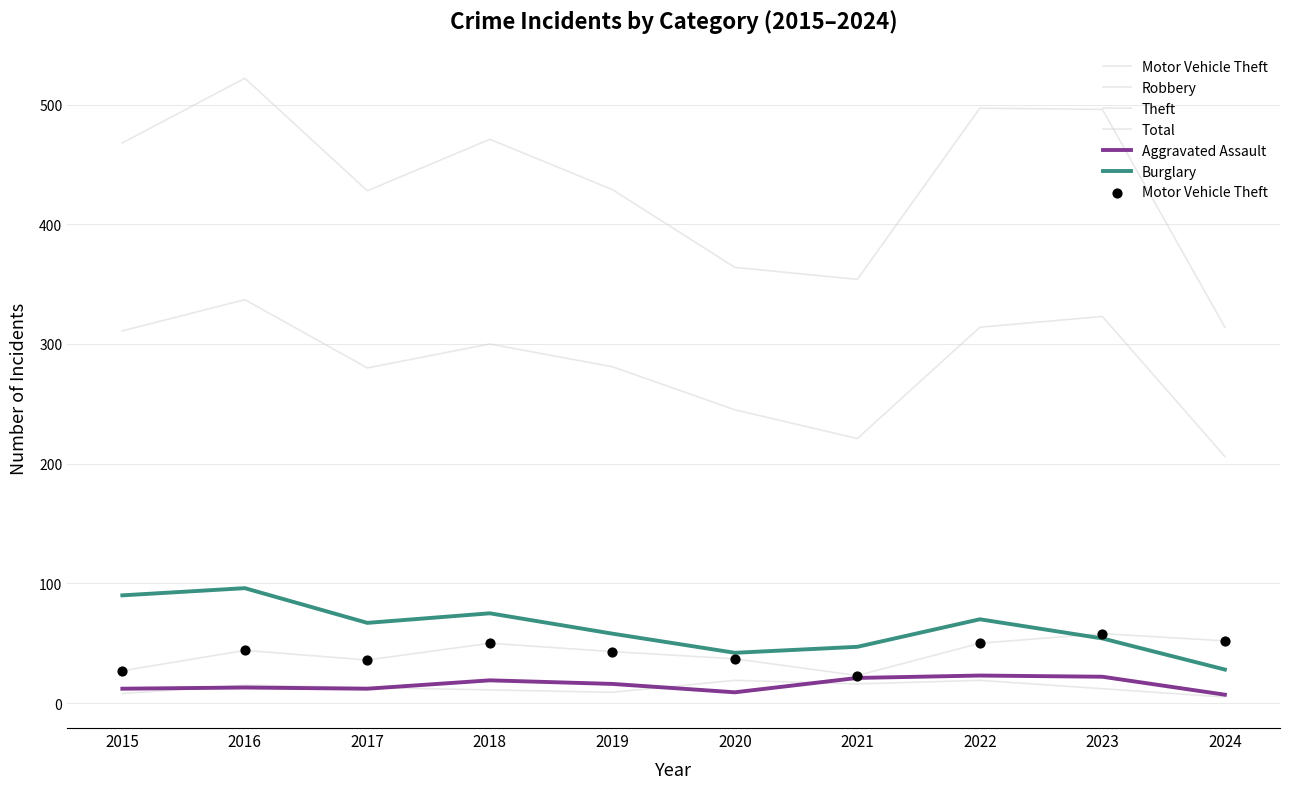

How many lines are shown in the chart?

6